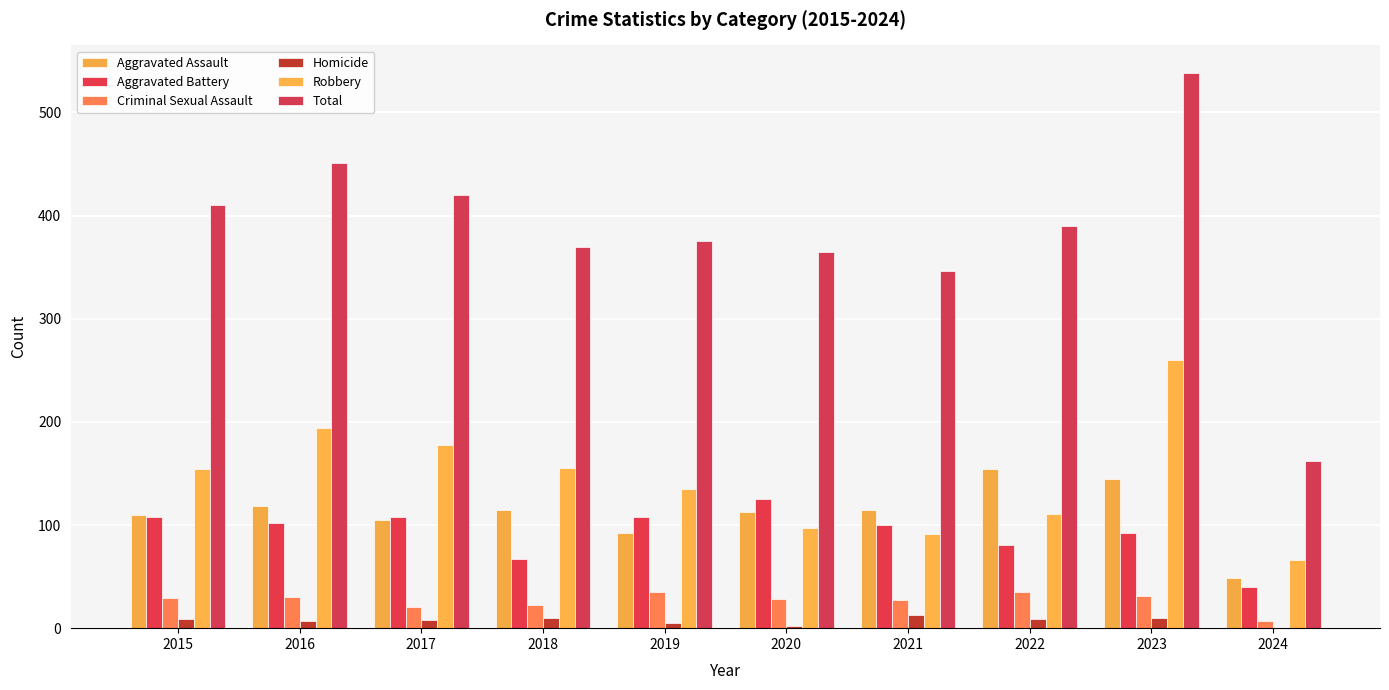

At which category is the sum across all series the highest?

2023